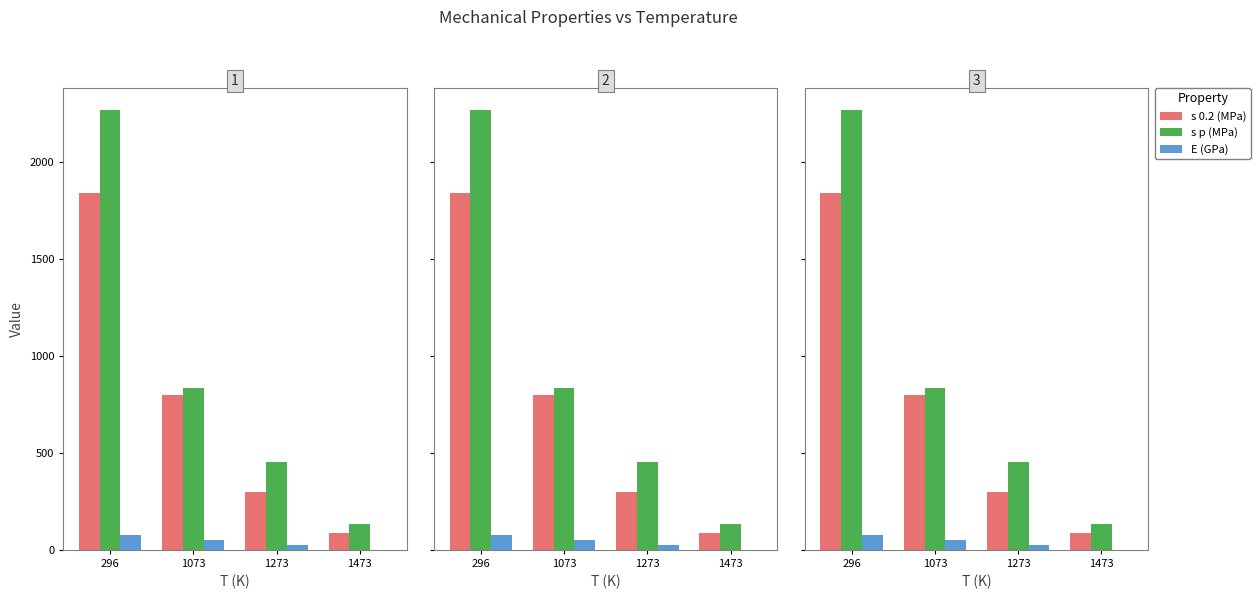

List the series in order of their overall mean, highest first.

s p (MPa), s 0.2 (MPa), E (GPa)